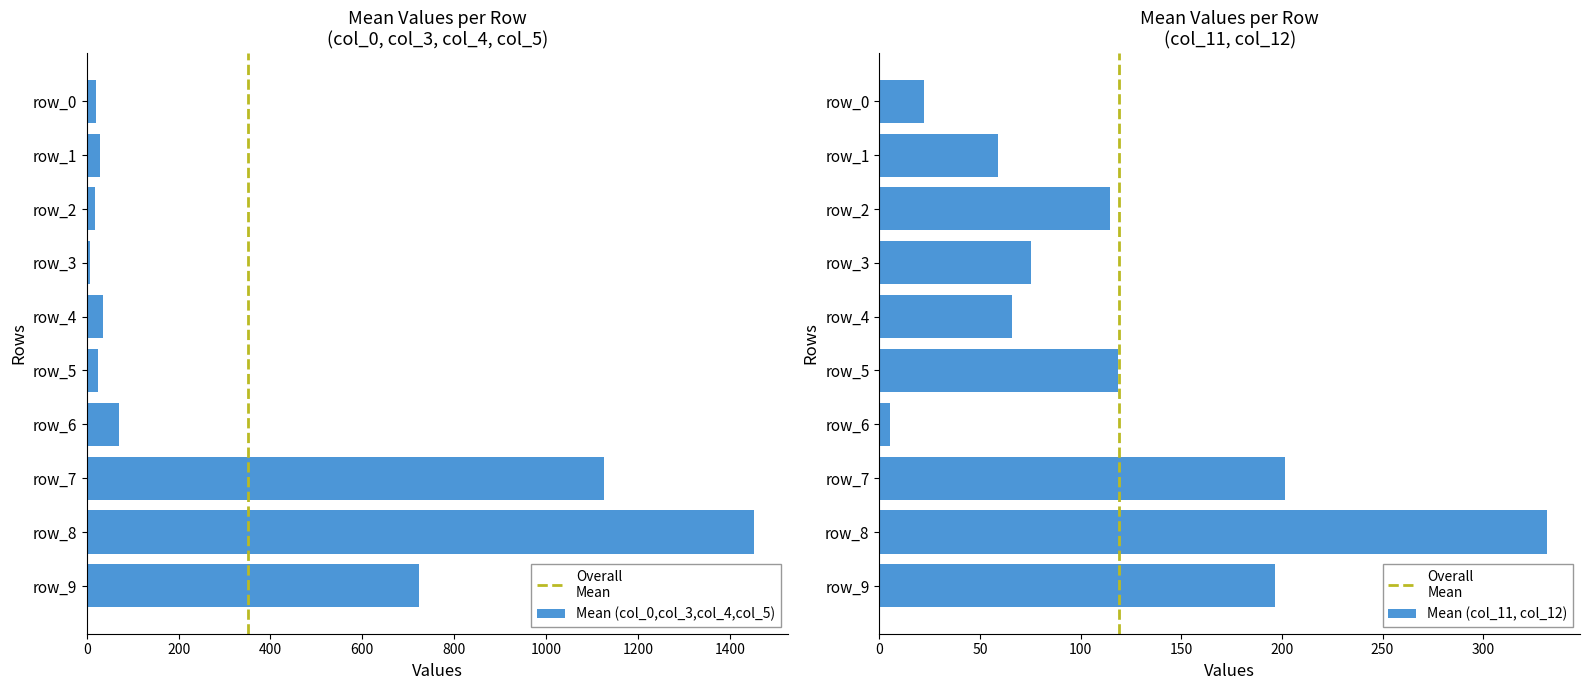

Are the bars grouped side by side (vs. stacked)?

Yes